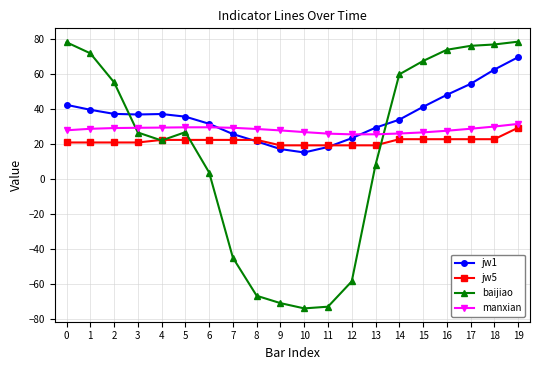

The value of baijiao at 2 is 55.5. True or false?

True